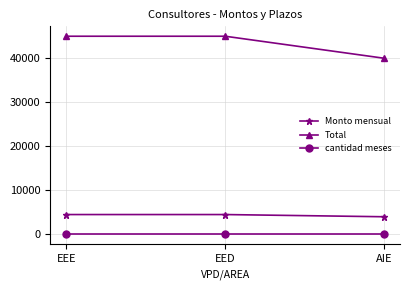

What is the smallest value displayed?

10